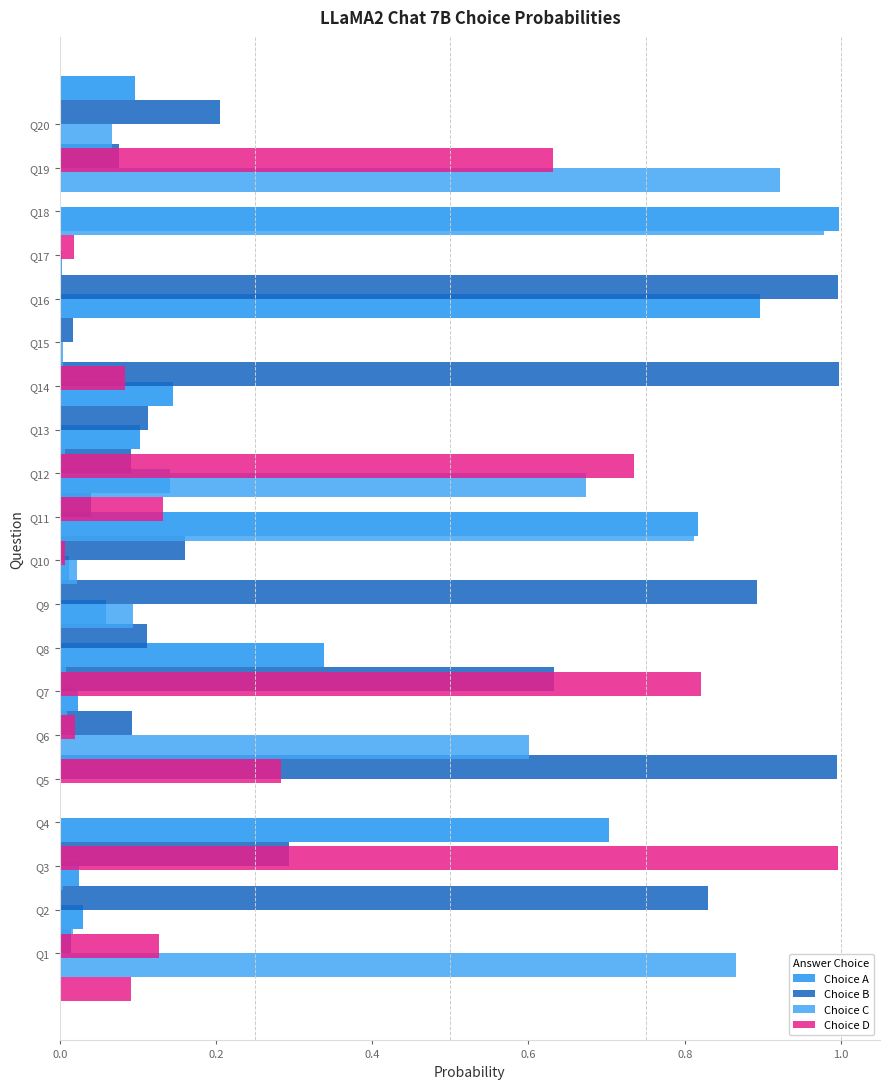

What position from the right is 0.0?

20